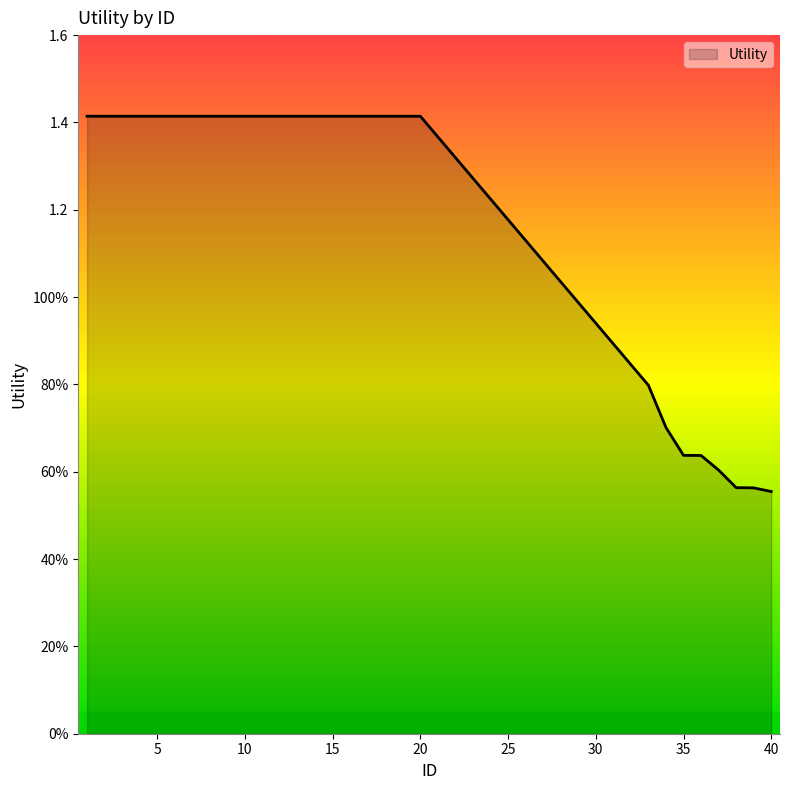

Does the chart have visible grid lines?

No